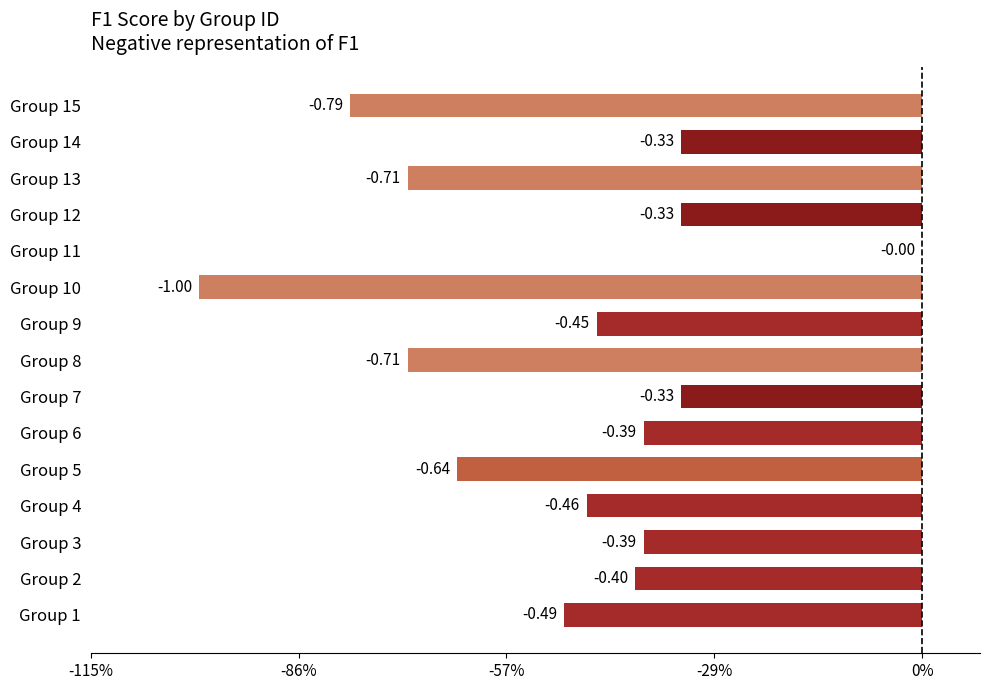

What is the difference between the maximum and second lowest values?

0.8